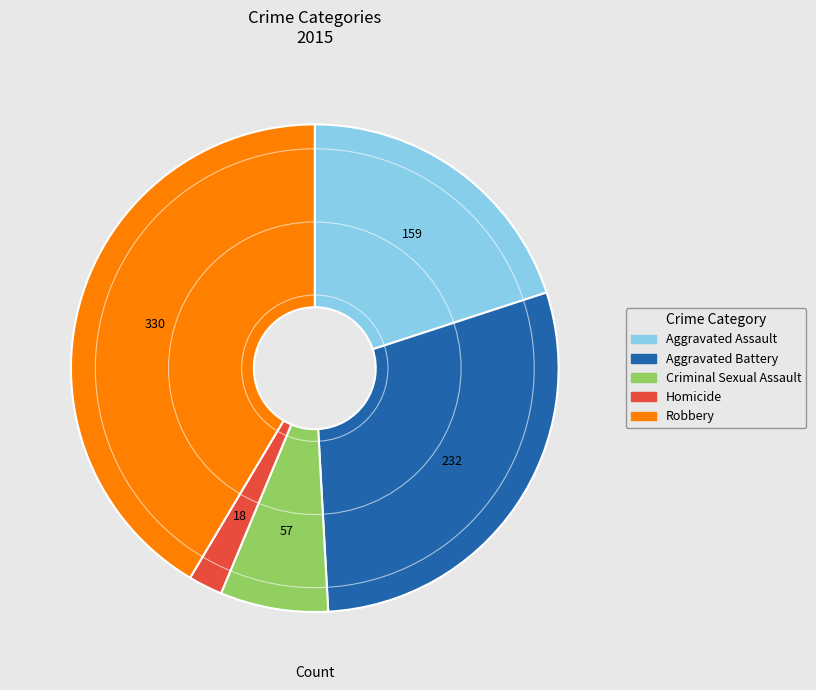

How many segments does this pie chart have?

5